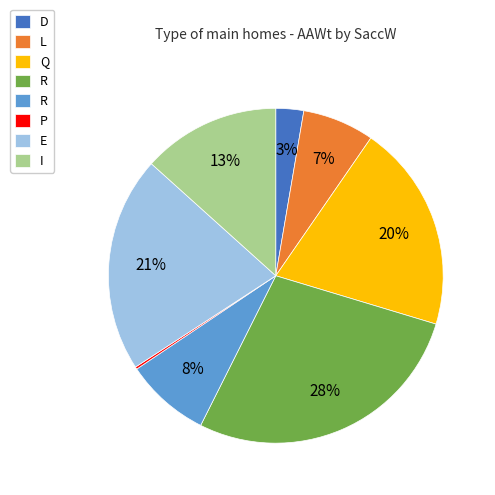

To the nearest percent, what is the average slice percentage?

12%